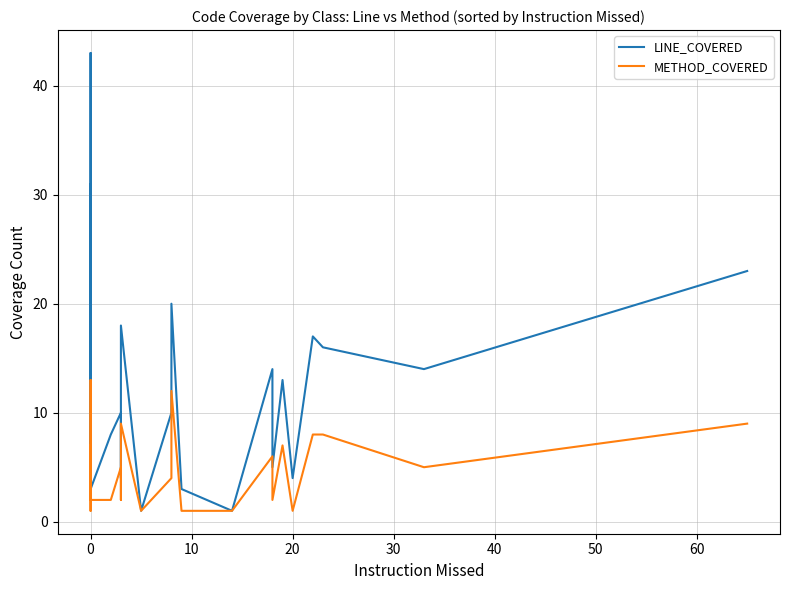

Which series has the largest total across all categories?

LINE_COVERED